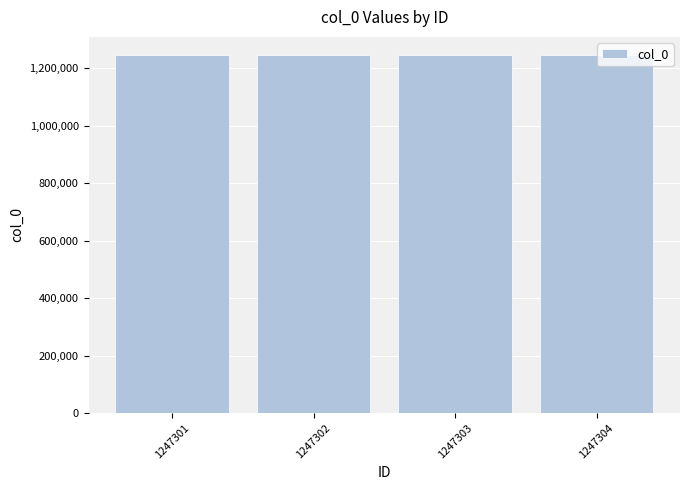

How many bars are there in total?

4